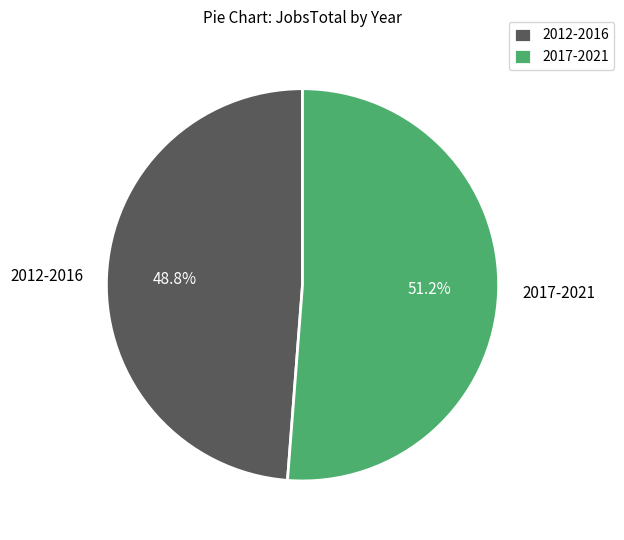

Is there a majority slice in this chart?

Yes